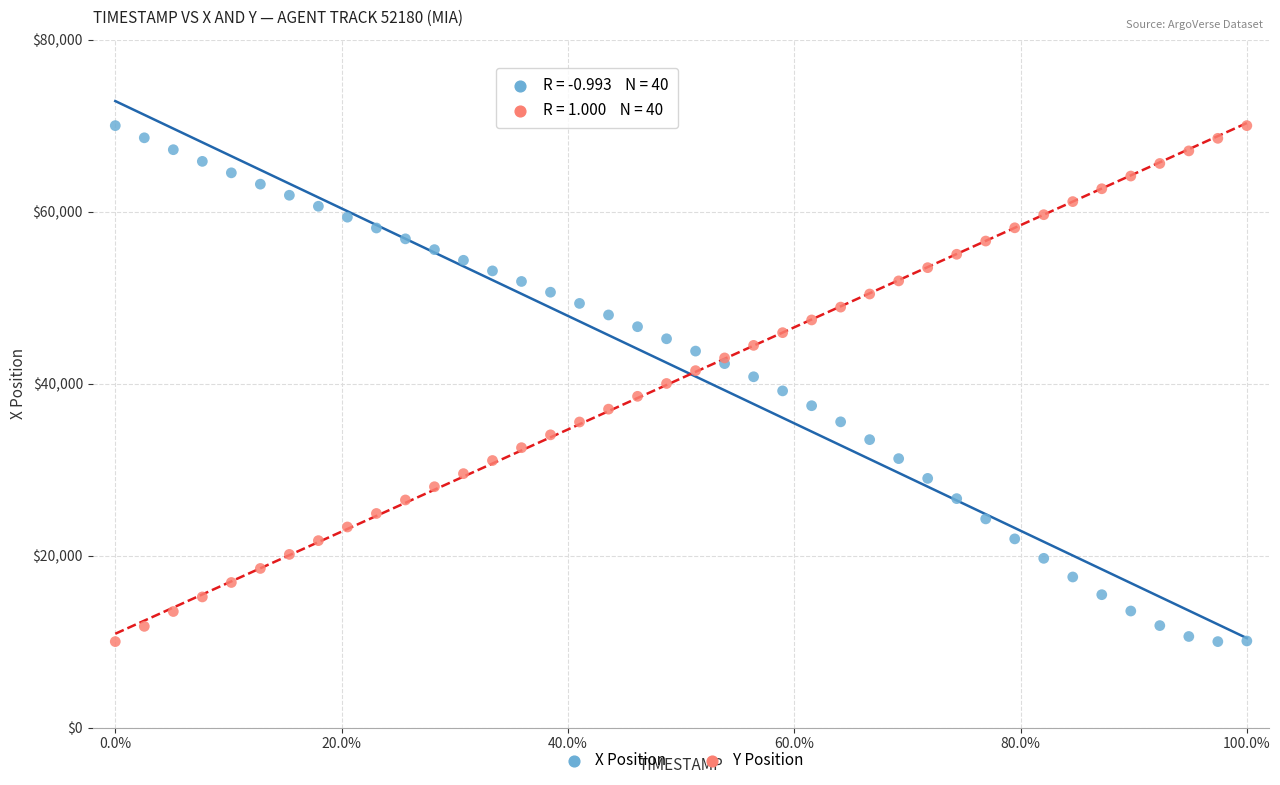

What is the X range (max minus min) for the scatter plot?

1.0